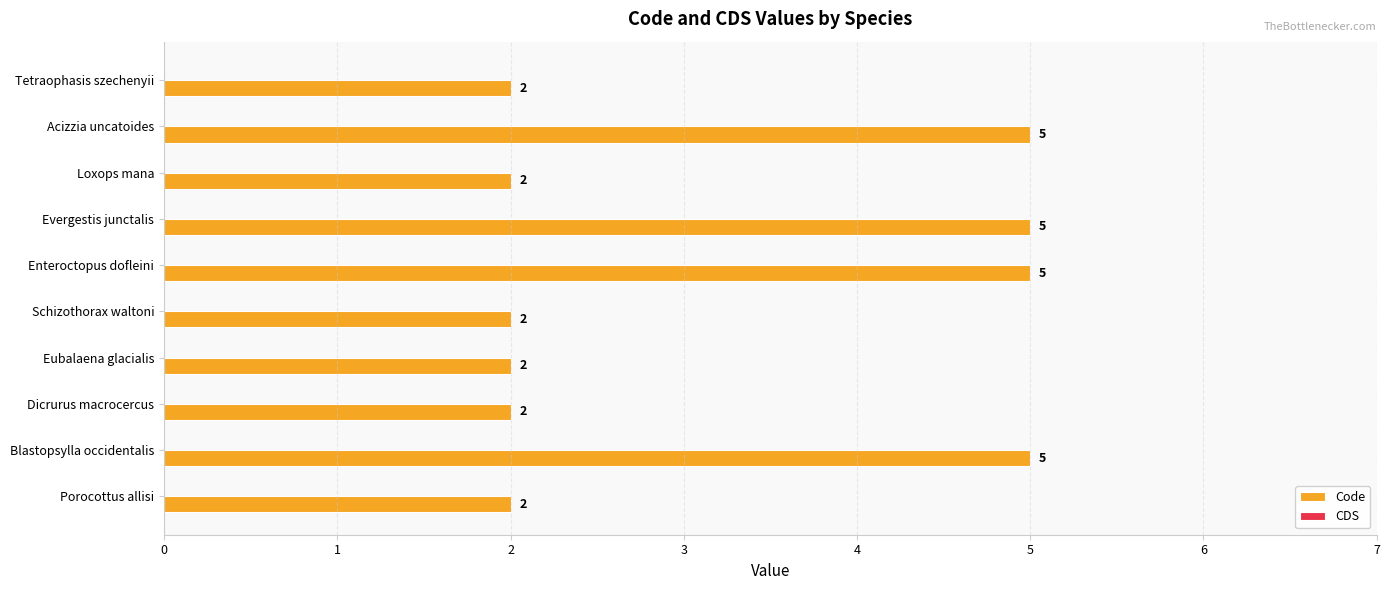

Reading bottom to top, what are all the values shown in this chart?

2	5	2	2	2	5	5	2	5	2